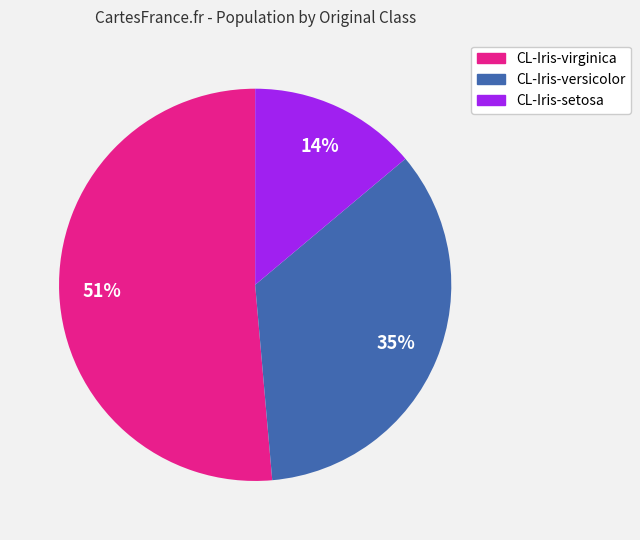

To the nearest percent, what is the combined percentage of CL-Iris-setosa and CL-Iris-virginica?

65%